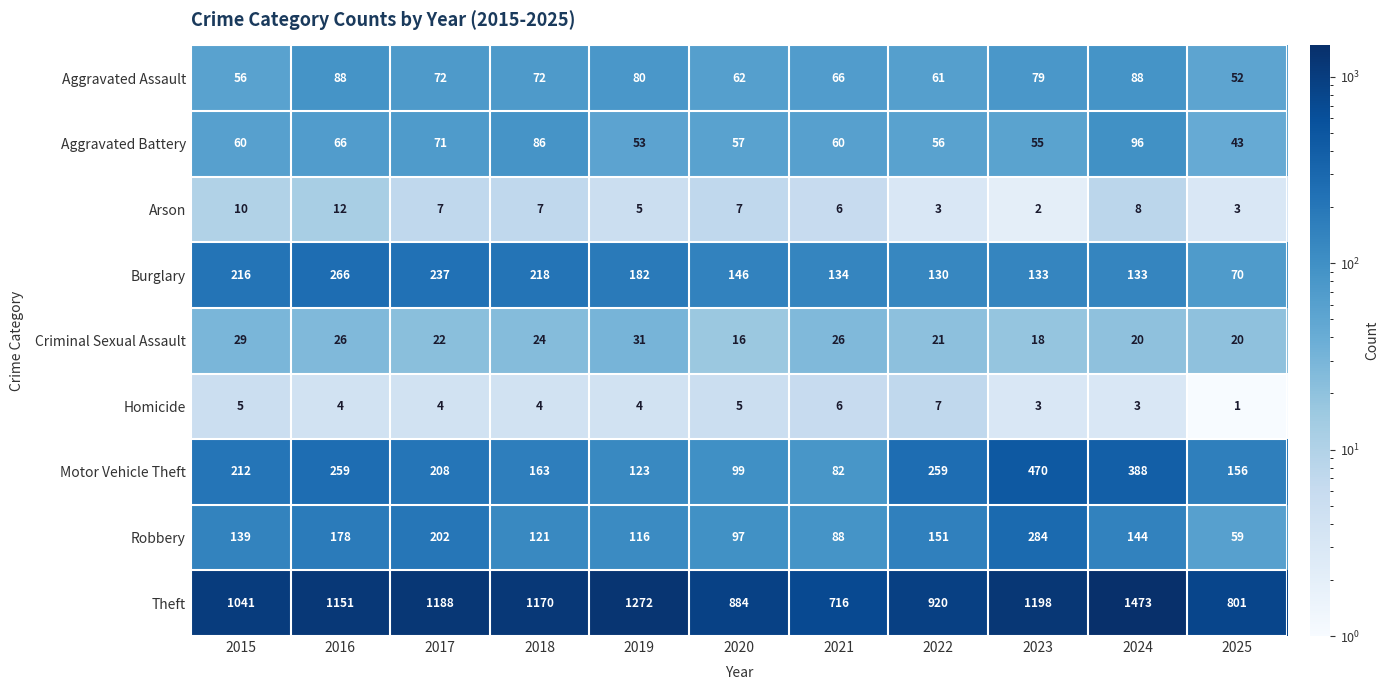

True or false: Aggravated Assault has a value of 26 at 2019.

False